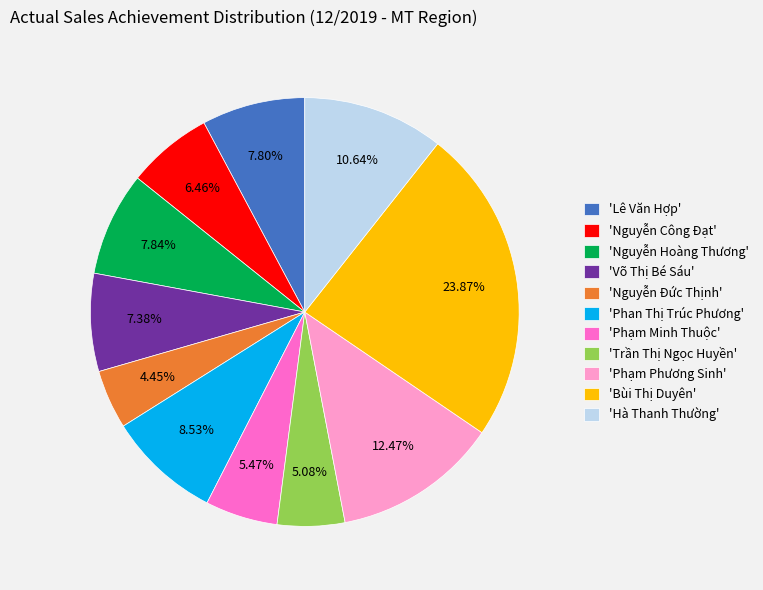

Is there any slice that represents more than half of the pie?

No